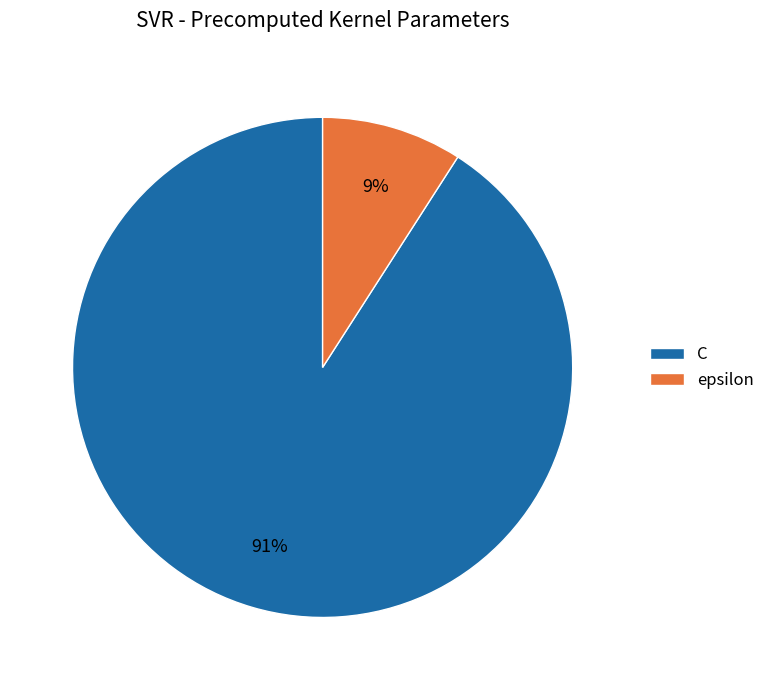

To the nearest percent, what is the difference between the epsilon and C slice percentages?

82%